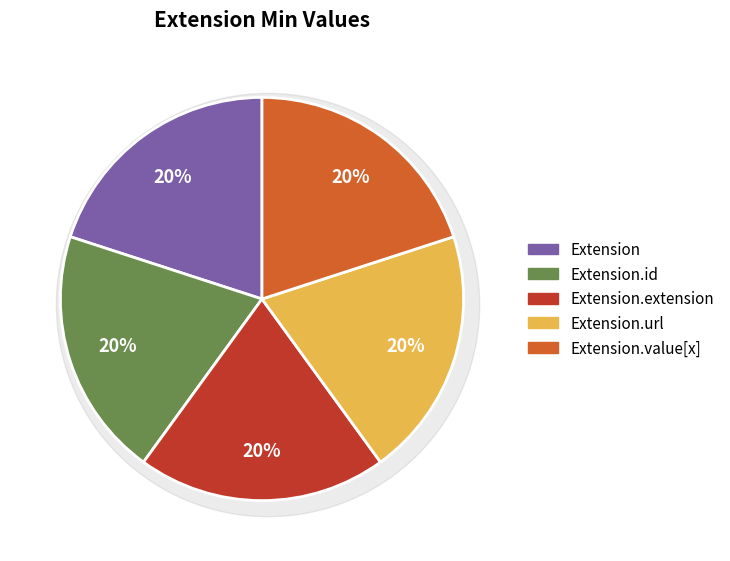

How many segments does this pie chart have?

5